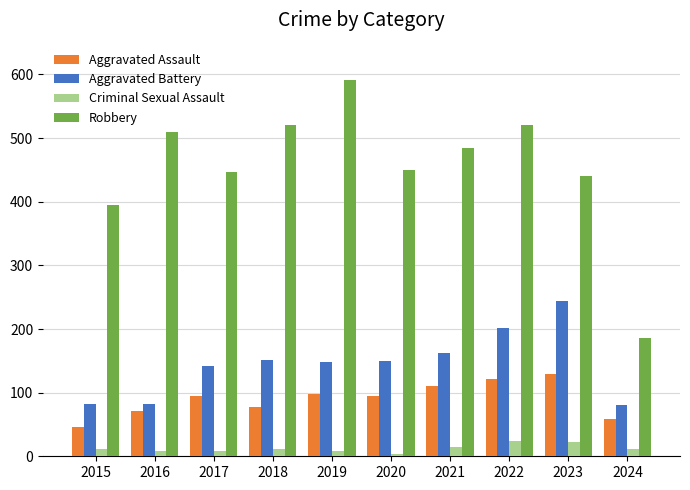

What is the difference between the maximum and minimum values in the Aggravated Battery series?

163